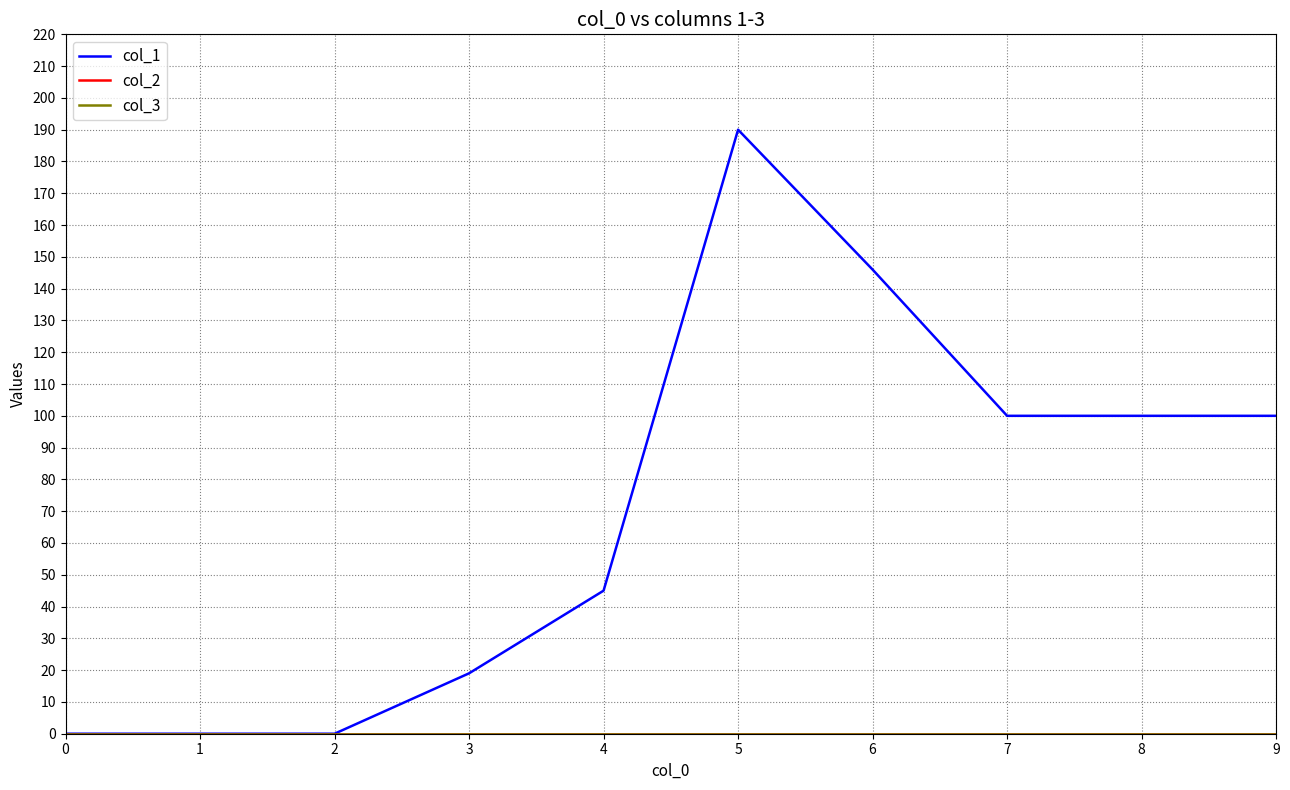

Between 2 and 4, which is larger?

4